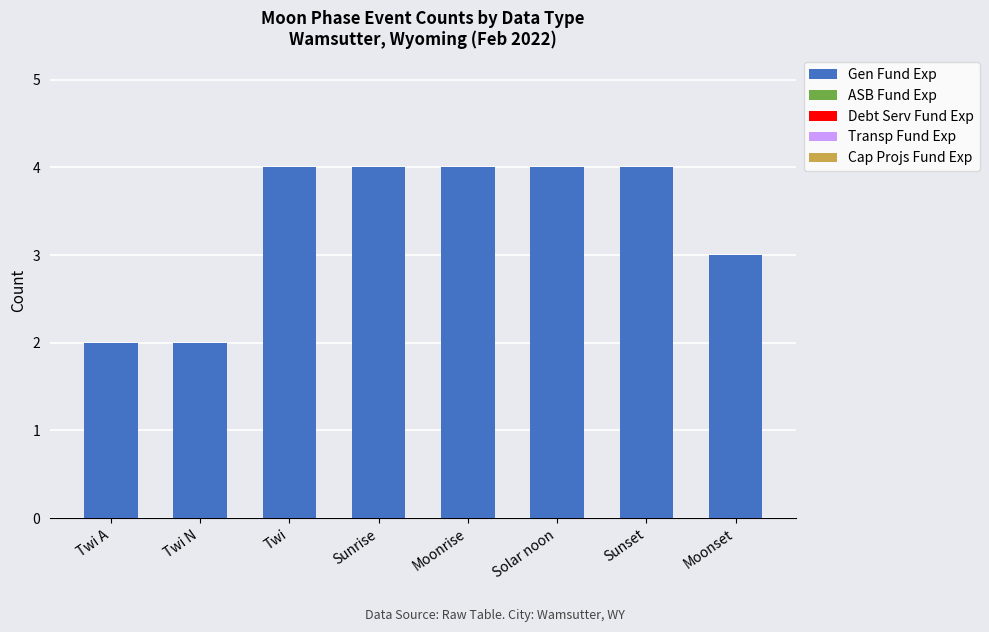

Is it true that the value at Moonset is 1?

False